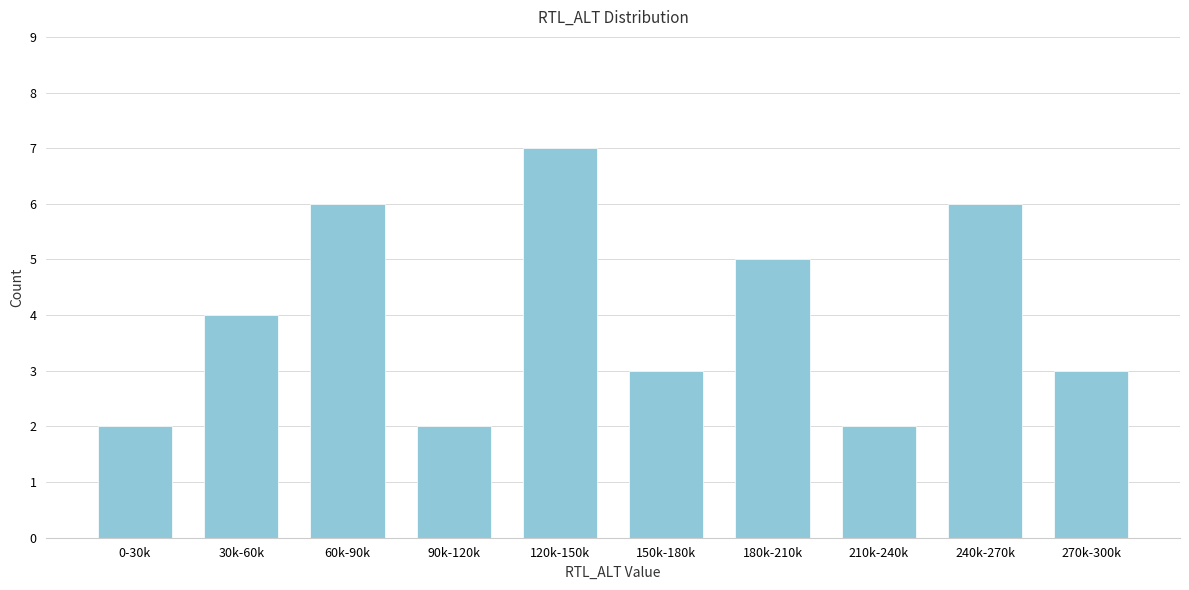

Reading left to right, what are all the values shown in this chart?

2	4	6	2	7	3	5	2	6	3